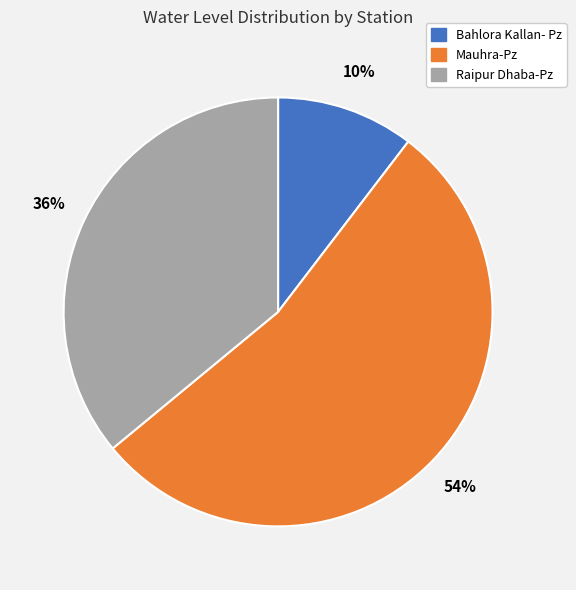

To the nearest percent, what is the difference between the Mauhra-Pz and Raipur Dhaba-Pz slice percentages?

18%